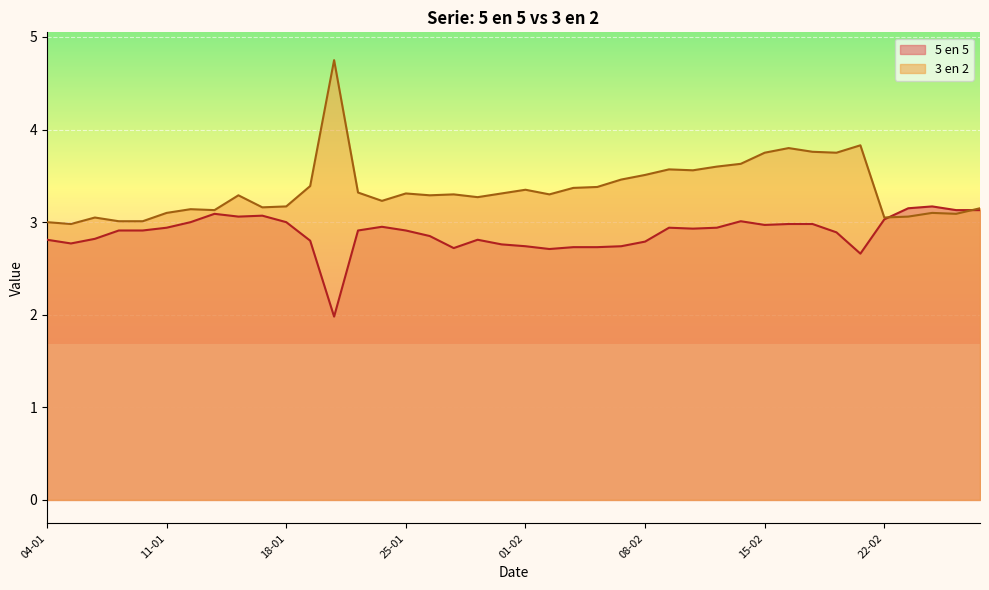

Is it true that 3 en 2 equals 3.6 at 09-02?

True